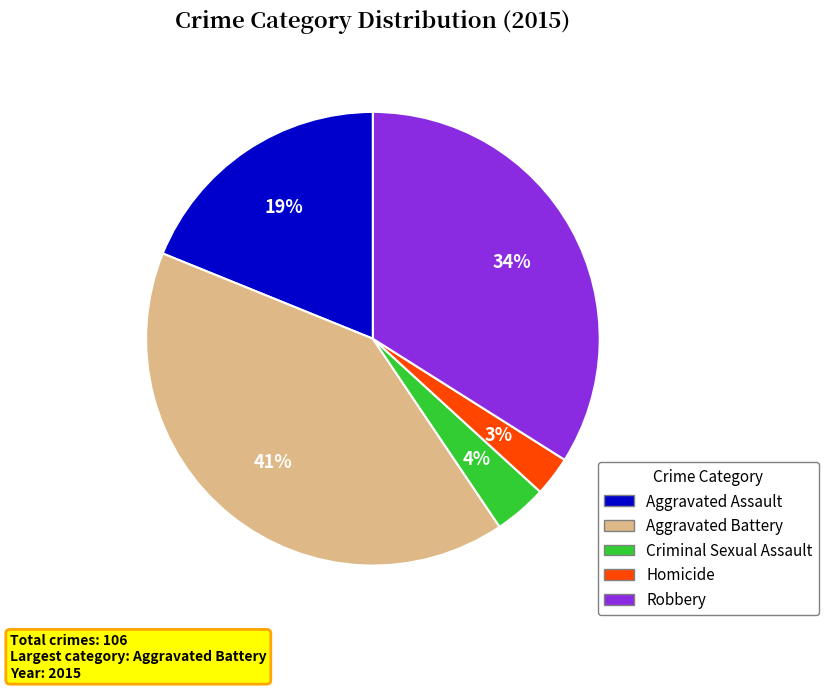

To the nearest percent, what percentage of the pie is Homicide?

3%